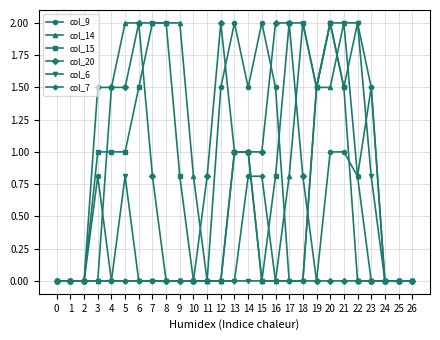

True or false: col_14 has a value of 0.0 at 26.

True